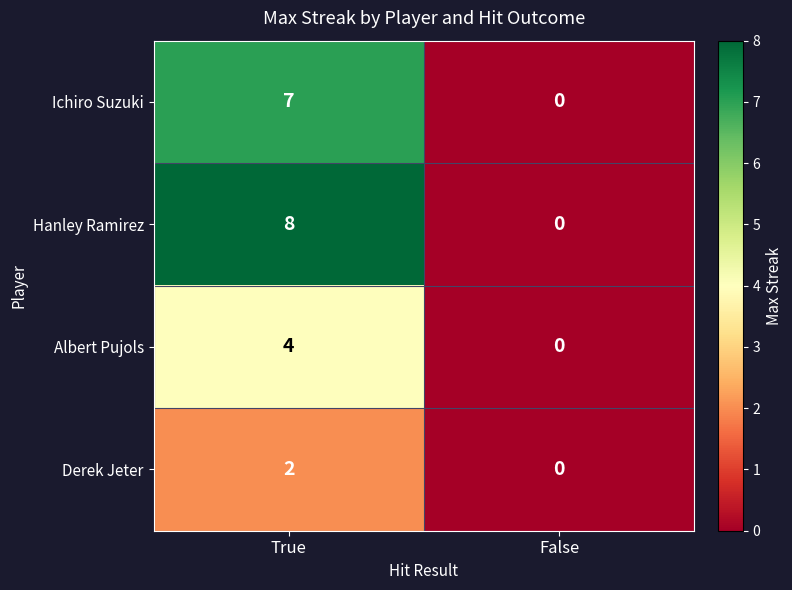

Count the number of data series in this chart.

4